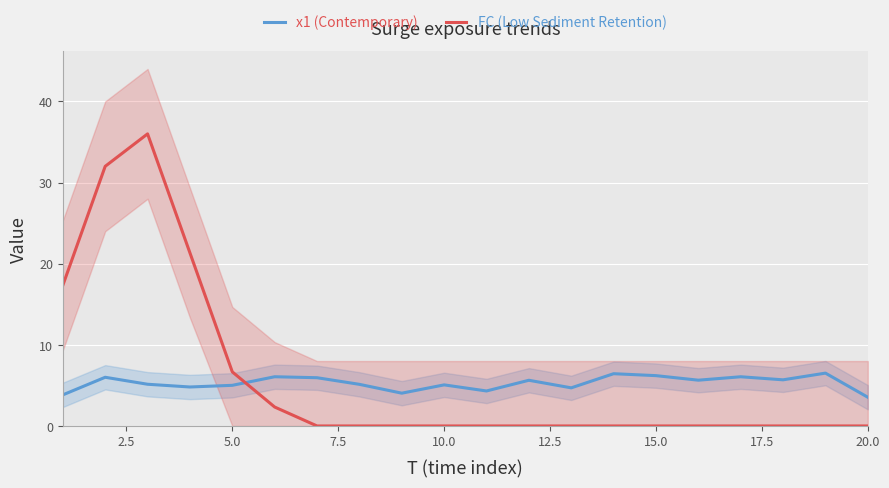

Reading right to left, transcribe all the data shown in this chart.

x1 (Contemporary): 3.5	6.5	5.7	6.1	5.6	6.2	6.4	4.7	5.6	4.3	5.1	4.0	5.1	5.9	6.1	5.0	4.8	5.1	6.0	3.8
FC (Low Sediment Retention): 0.0	0.0	0.0	0.0	0.0	0.0	0.0	0.0	0.0	0.0	0.0	0.0	0.0	0.0	2.3	6.7	21.3	36.0	32.0	17.3